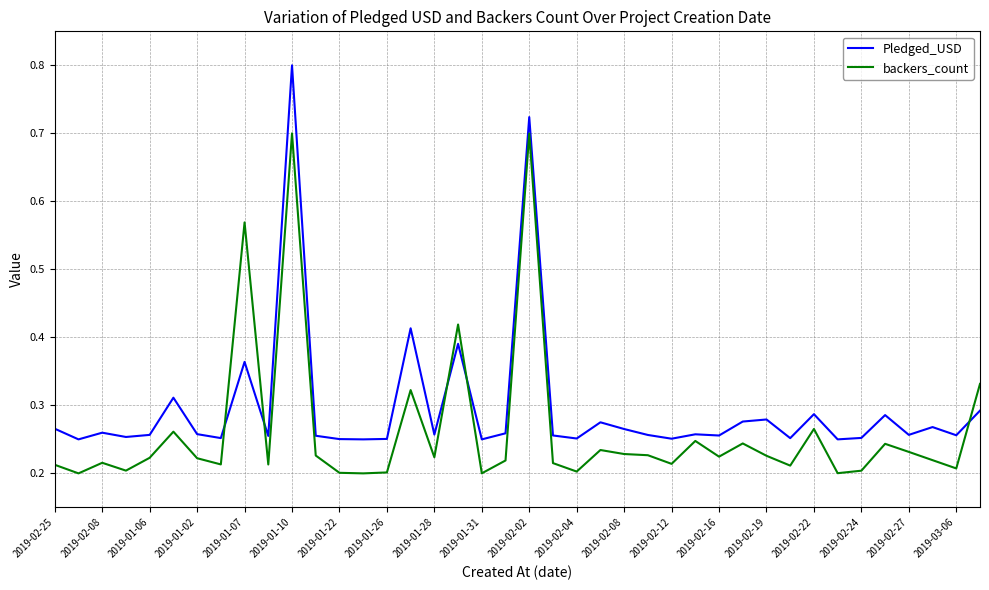

List the series in order of their peak value, lowest first.

backers_count, Pledged_USD